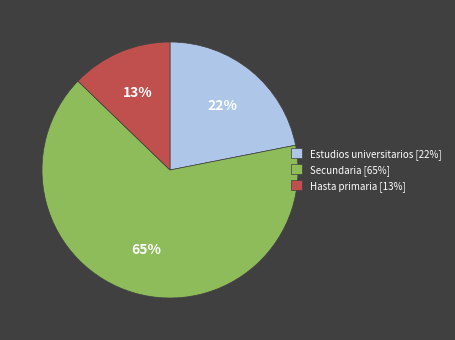

Count the number of slices in the pie.

3